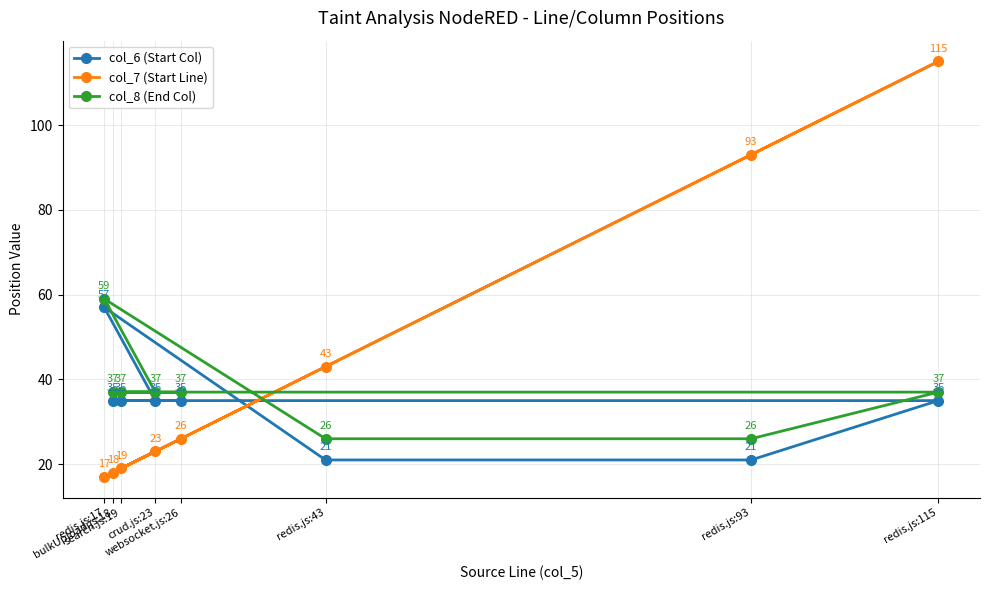

What is the difference between the second highest and second lowest values in the col_7 (Start Line) series?

75